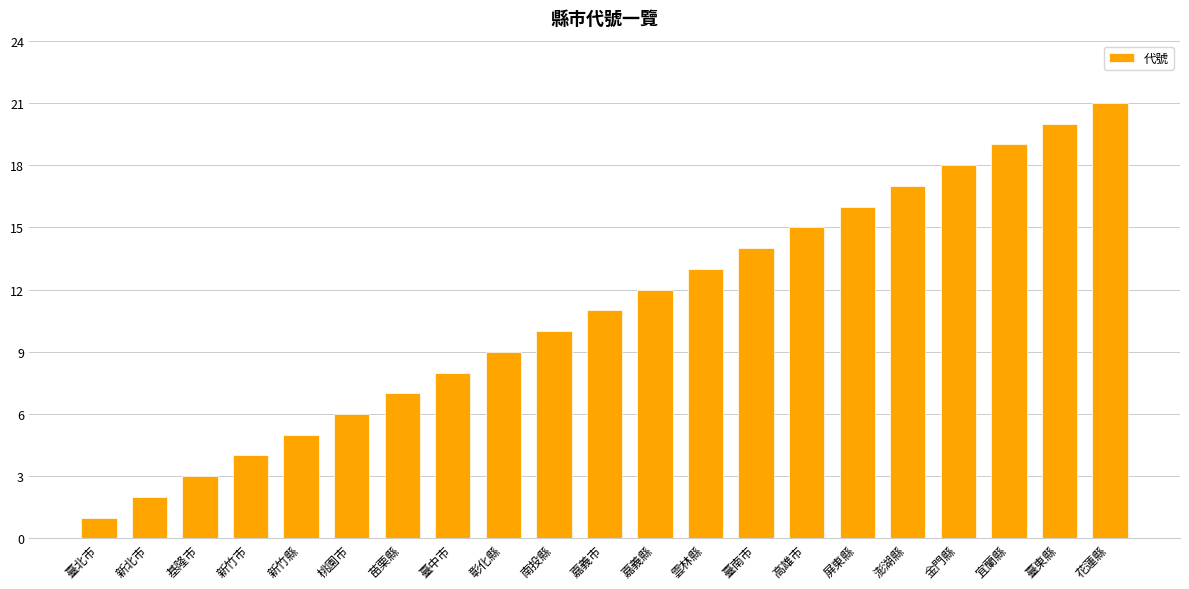

What is the greatest value displayed?

21